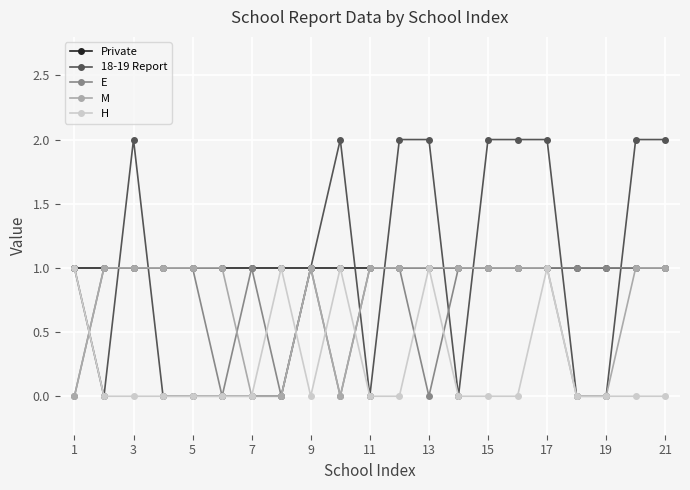

What is the maximum value shown in the chart?

2